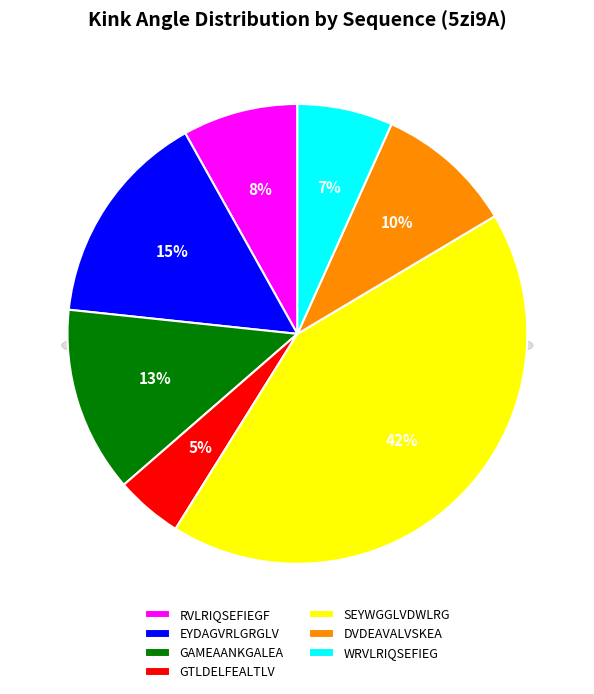

Which category has the biggest portion of the pie?

SEYWGGLVDWLRG